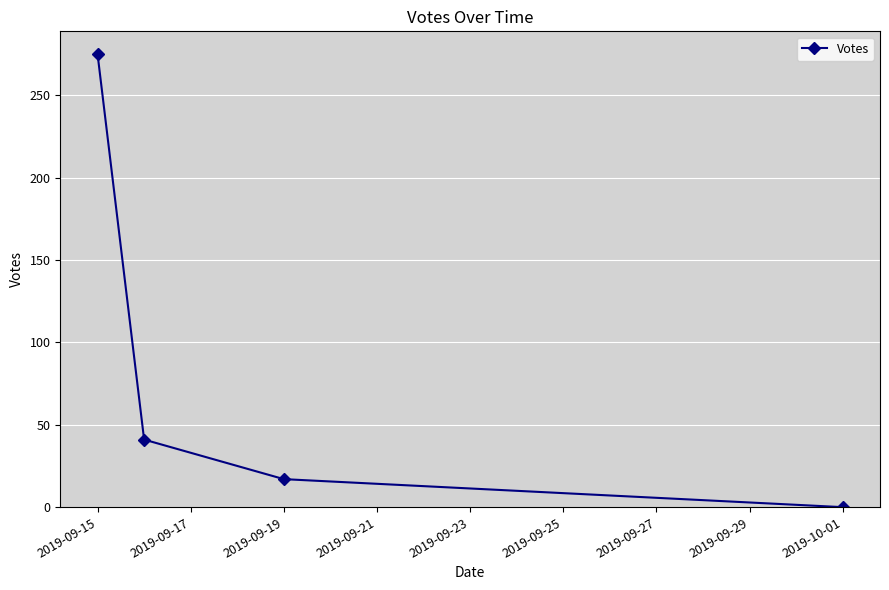

How many categories are shown in the chart?

4